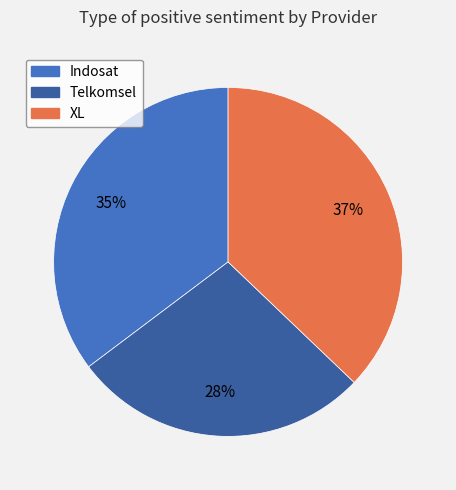

To the nearest percent, what portion does Indosat represent?

35%